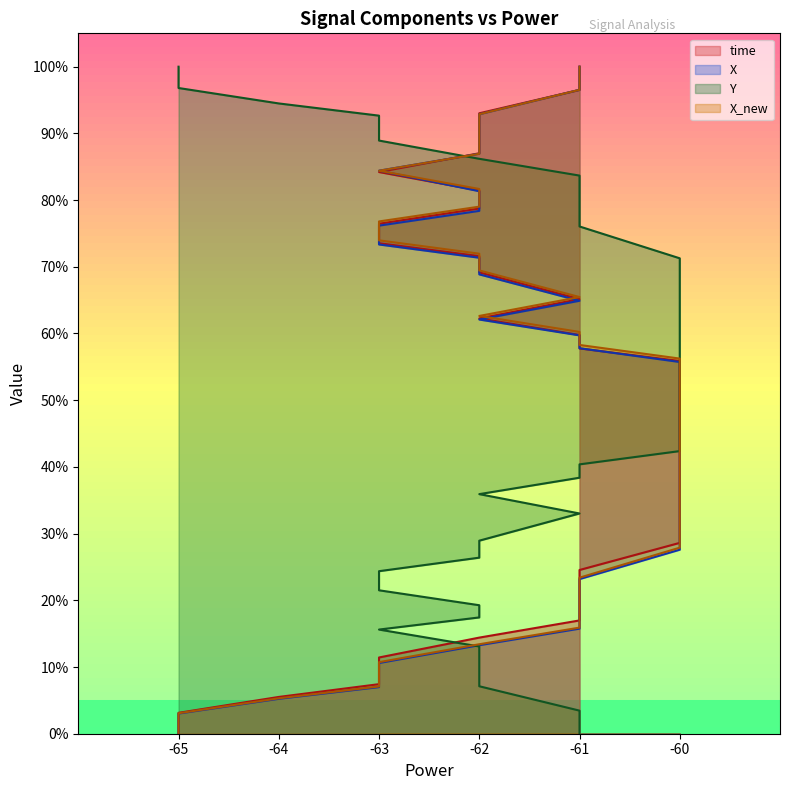

Rank the series by their average value, from highest to lowest.

Y, time, X_new, X